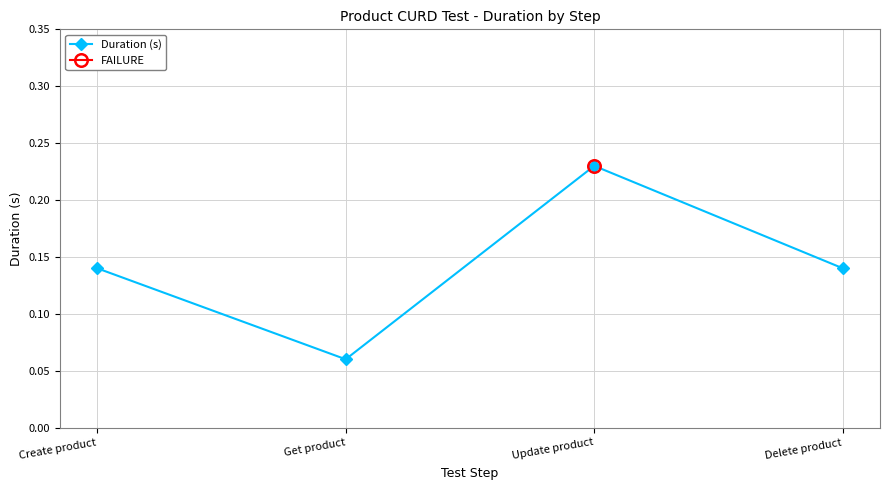

True or false: the data shows 0.0 at Create product.

False